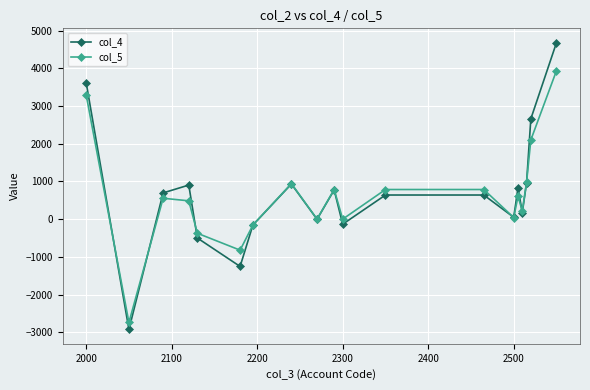

List the series in order of their peak value, highest first.

col_4, col_5